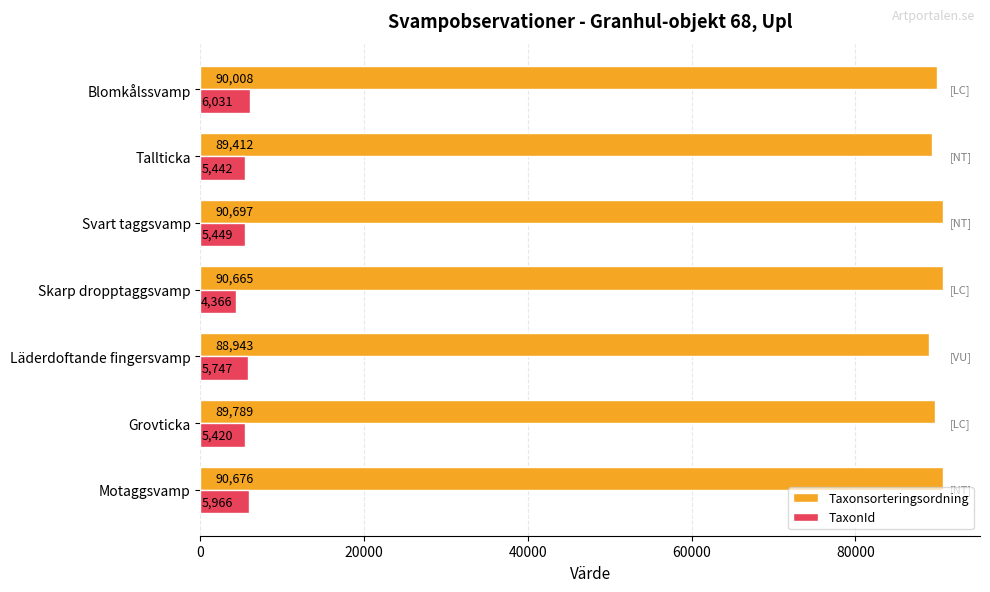

Which series has the largest total across all categories?

Taxonsorteringsordning